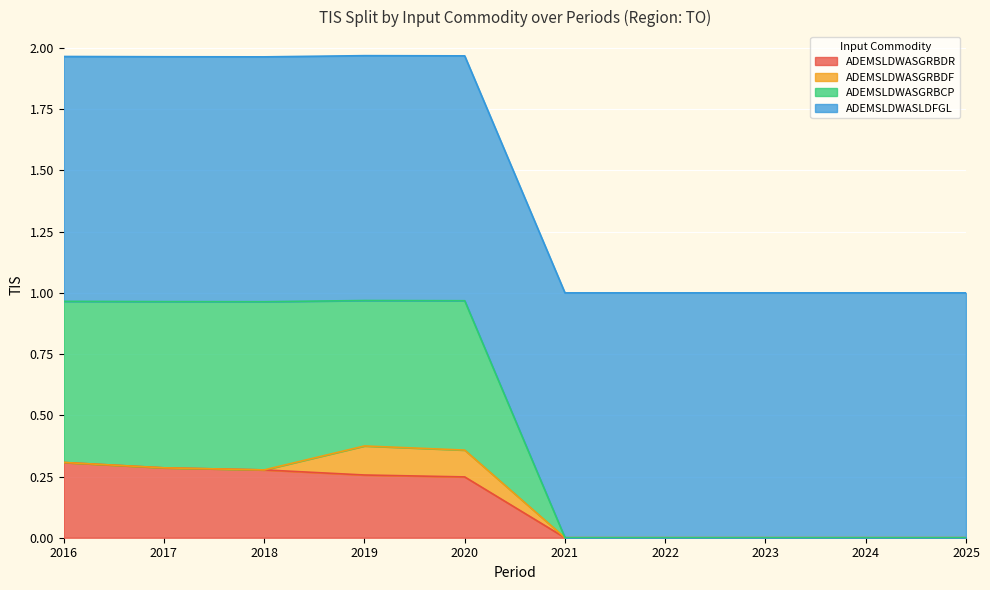

True or false: ADEMSLDWASGRBDR and ADEMSLDWASGRBCP intersect in this chart.

False